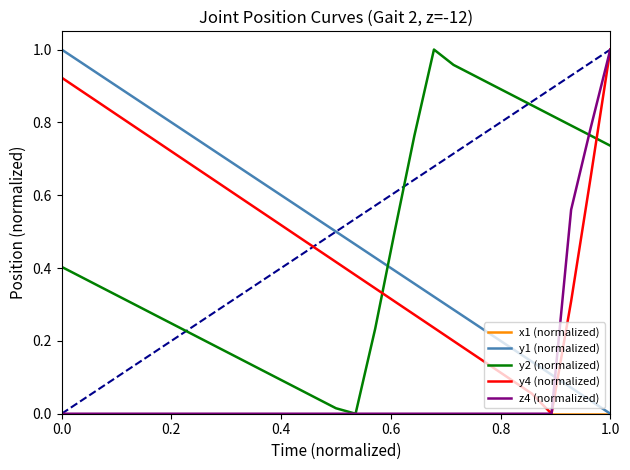

How many lines are shown in the chart?

5